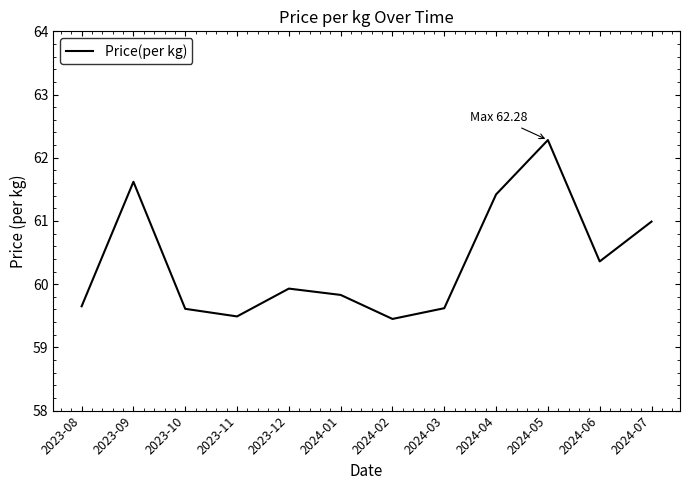

What is the change in value from 2024-04 to 2024-07?

-0.4